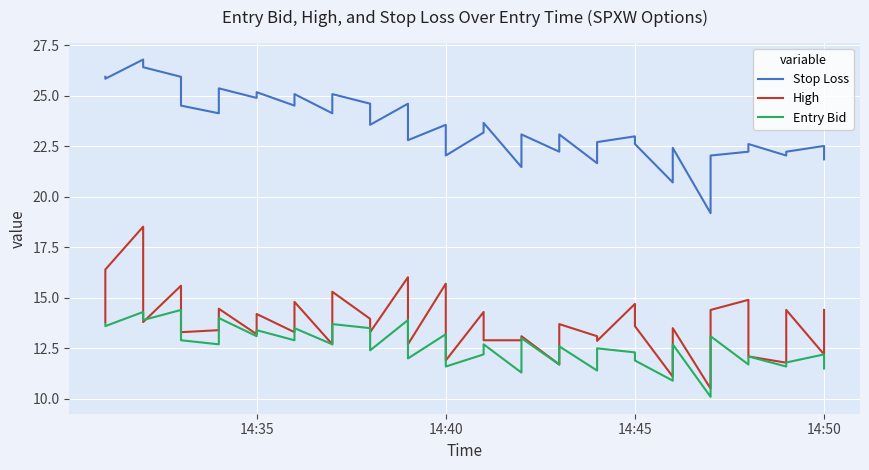

True or false: Entry Bid and Stop Loss cross at least once.

False